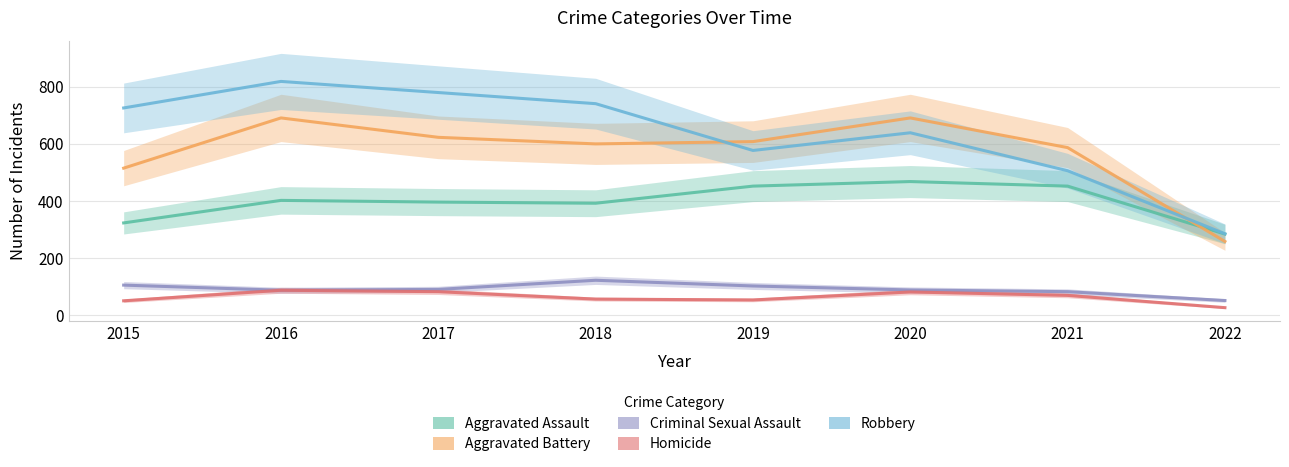

The Robbery series shows 962 at 2015. True or false?

False